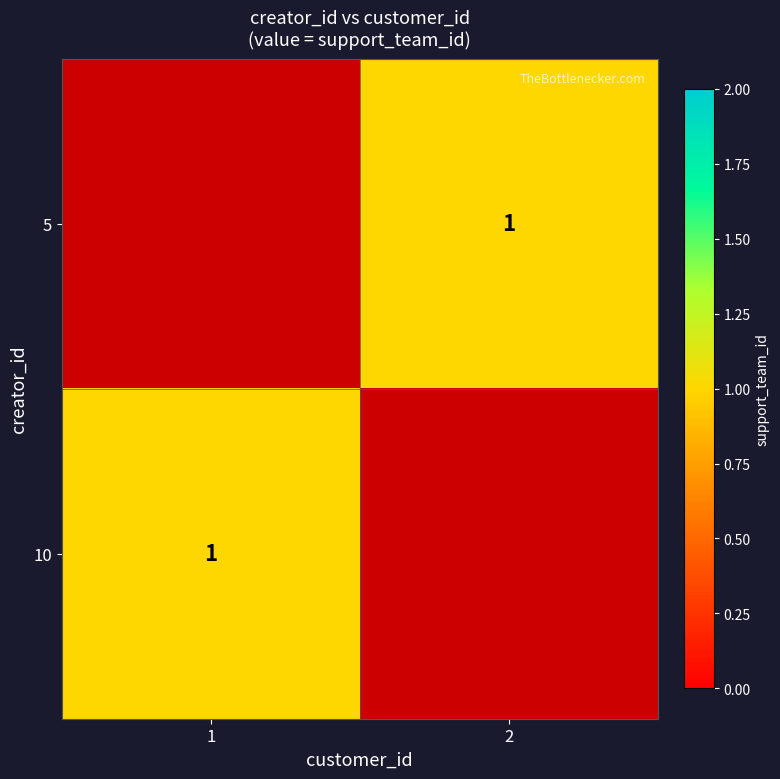

Which category has the lowest value in the 10 series?

1